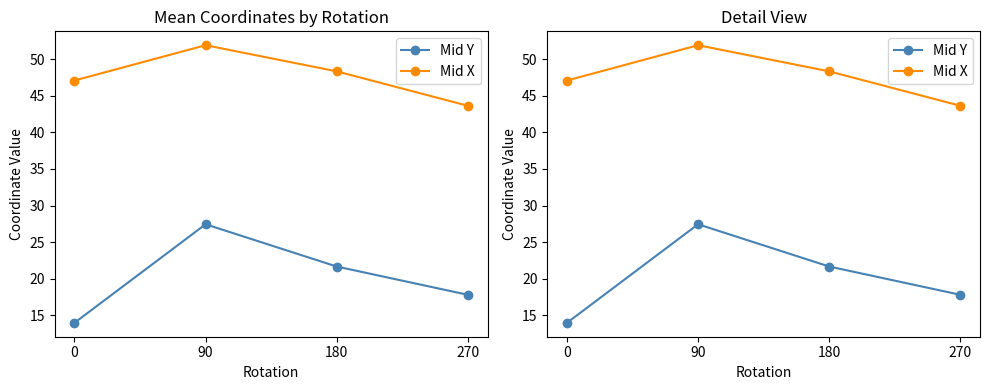

Is it true that Mid Y equals 8.0 at 270?

False